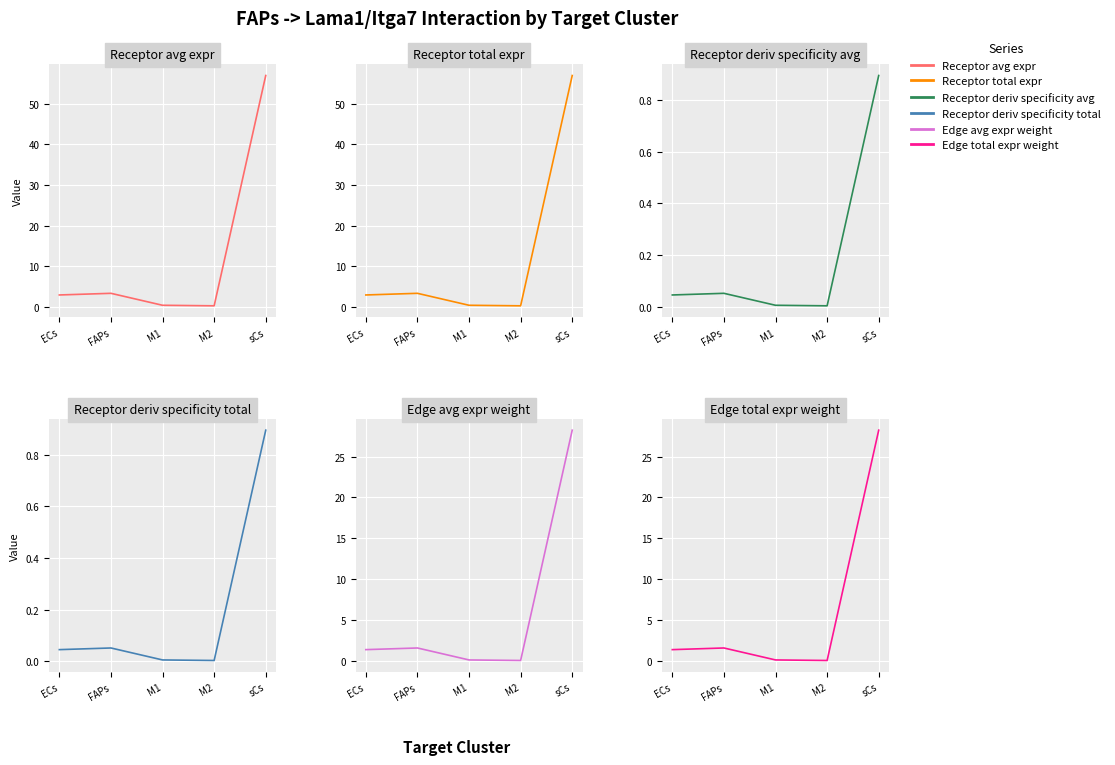

True or false: Receptor average expression value and Edge total expression weight cross at least once.

False